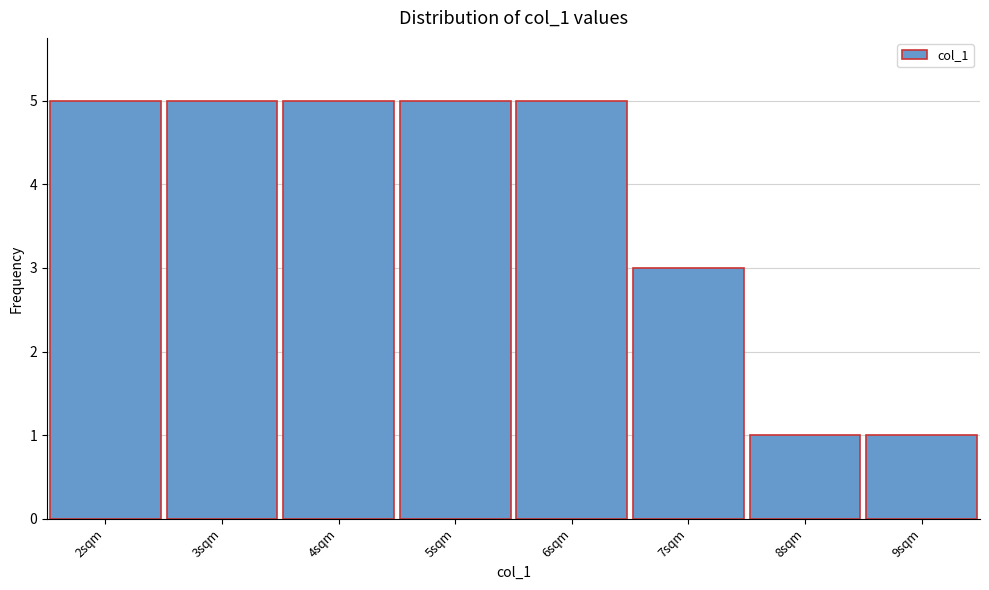

What is the height of the bar covering 3.5 to 4.5 on the x-axis? The values are not printed on the chart, so give them approximately, as read against the axis.

5